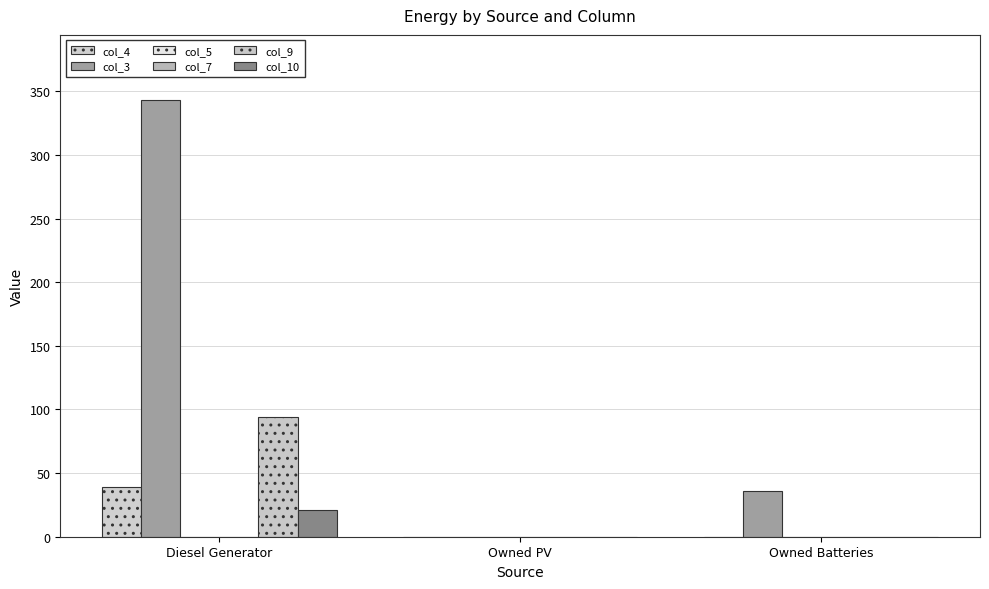

How many bars are there in total?

18